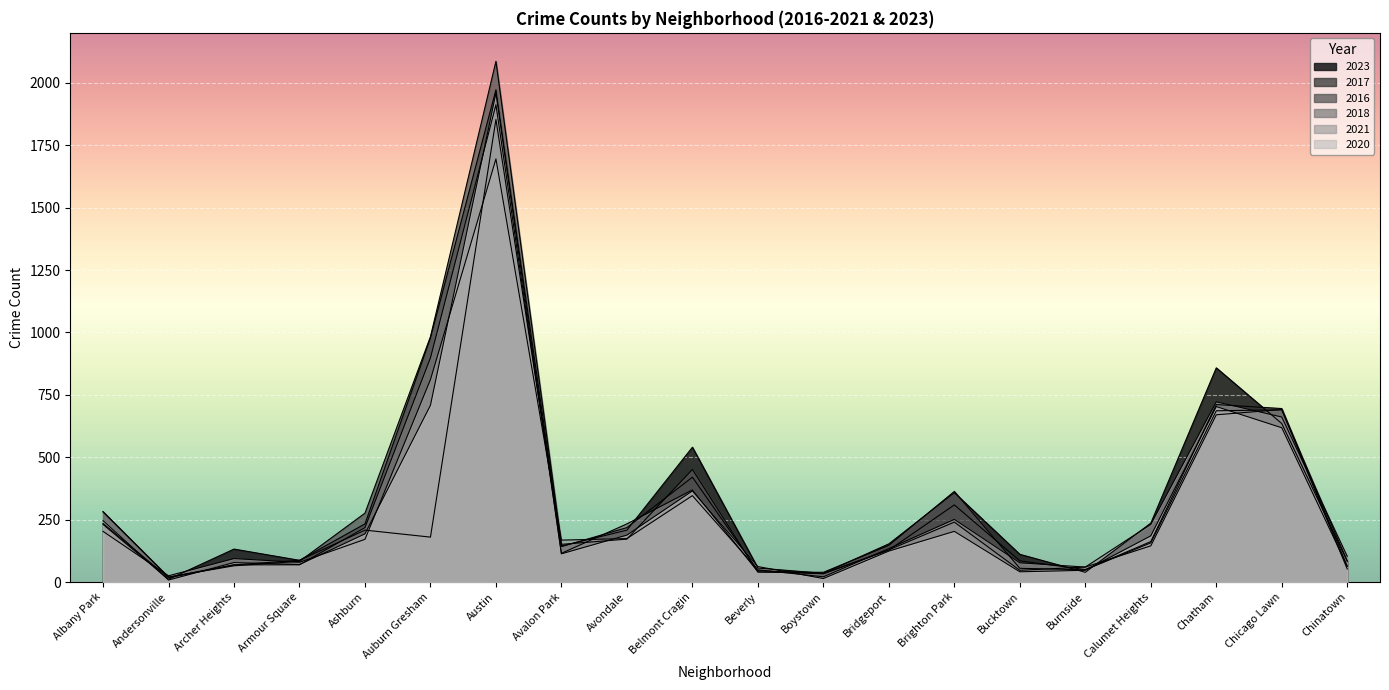

What is the difference between the second highest and second lowest values in the 2023 series?

823